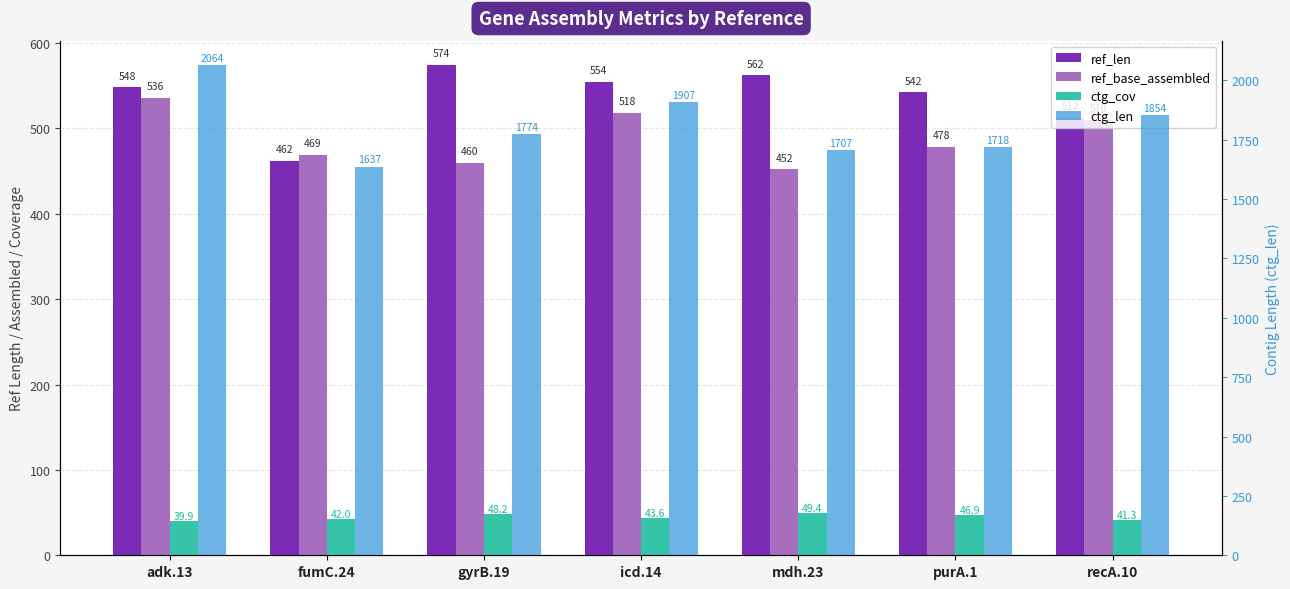

How many data points does each series have?

7